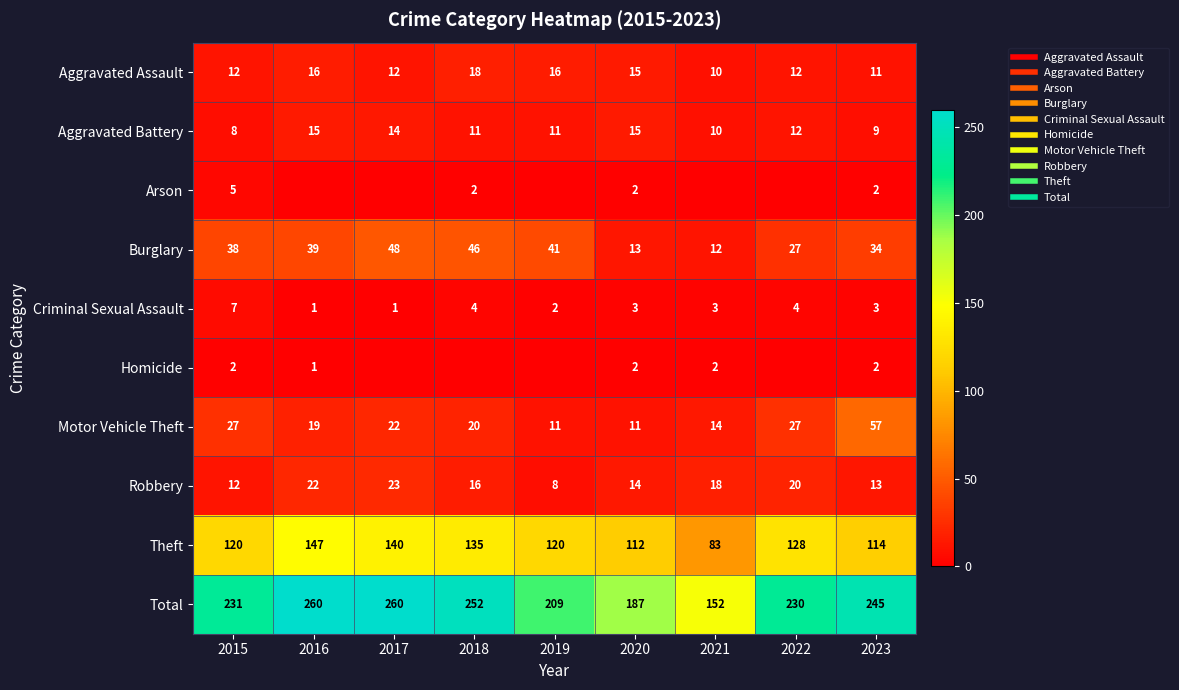

Rank the series at 2019 from lowest to highest value.

Arson, Homicide, Criminal Sexual Assault, Robbery, Aggravated Battery, Motor Vehicle Theft, Aggravated Assault, Burglary, Theft, Total